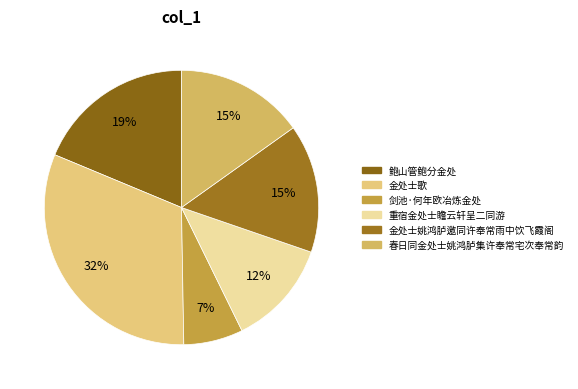

To the nearest percent, what is the difference between the largest and smallest slice percentages?

25%